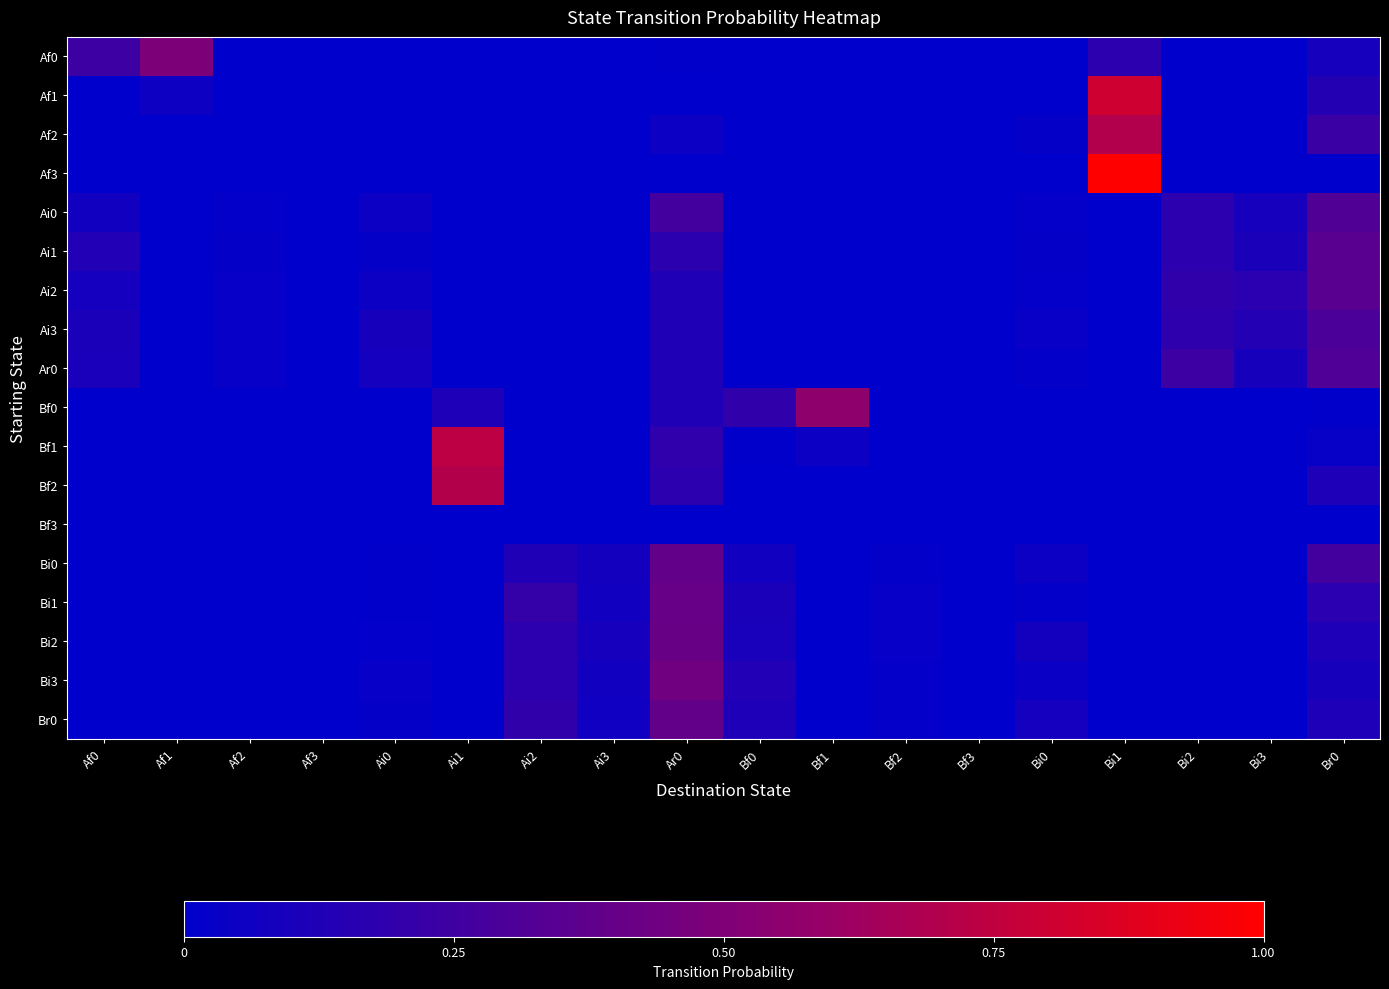

Reading right to left, list all the values displayed in this chart.

Af0: Br0=0.1	Bi3=0.0	Bi2=0.0	Bi1=0.2	Bi0=0.0	Bf3=0.0	Bf2=0.0	Bf1=0.0	Bf0=0.0	Ar0=0.0	Ai3=0.0	Ai2=0.0	Ai1=0.0	Ai0=0.0	Af3=0.0	Af2=0.0	Af1=0.5	Af0=0.2
Af1: Br0=0.1	Bi3=0.0	Bi2=0.0	Bi1=0.8	Bi0=0.0	Bf3=0.0	Bf2=0.0	Bf1=0.0	Bf0=0.0	Ar0=0.0	Ai3=0.0	Ai2=0.0	Ai1=0.0	Ai0=0.0	Af3=0.0	Af2=0.0	Af1=0.1	Af0=0.0
Af2: Br0=0.2	Bi3=0.0	Bi2=0.0	Bi1=0.7	Bi0=0.0	Bf3=0.0	Bf2=0.0	Bf1=0.0	Bf0=0.0	Ar0=0.0	Ai3=0.0	Ai2=0.0	Ai1=0.0	Ai0=0.0	Af3=0.0	Af2=0.0	Af1=0.0	Af0=0.0
Af3: Br0=0.0	Bi3=0.0	Bi2=0.0	Bi1=1.0	Bi0=0.0	Bf3=0.0	Bf2=0.0	Bf1=0.0	Bf0=0.0	Ar0=0.0	Ai3=0.0	Ai2=0.0	Ai1=0.0	Ai0=0.0	Af3=0.0	Af2=0.0	Af1=0.0	Af0=0.0
Ai0: Br0=0.3	Bi3=0.1	Bi2=0.2	Bi1=0.0	Bi0=0.0	Bf3=0.0	Bf2=0.0	Bf1=0.0	Bf0=0.0	Ar0=0.3	Ai3=0.0	Ai2=0.0	Ai1=0.0	Ai0=0.0	Af3=0.0	Af2=0.0	Af1=0.0	Af0=0.1
Ai1: Br0=0.4	Bi3=0.1	Bi2=0.2	Bi1=0.0	Bi0=0.0	Bf3=0.0	Bf2=0.0	Bf1=0.0	Bf0=0.0	Ar0=0.2	Ai3=0.0	Ai2=0.0	Ai1=0.0	Ai0=0.0	Af3=0.0	Af2=0.0	Af1=0.0	Af0=0.1
Ai2: Br0=0.3	Bi3=0.2	Bi2=0.2	Bi1=0.0	Bi0=0.0	Bf3=0.0	Bf2=0.0	Bf1=0.0	Bf0=0.0	Ar0=0.1	Ai3=0.0	Ai2=0.0	Ai1=0.0	Ai0=0.0	Af3=0.0	Af2=0.0	Af1=0.0	Af0=0.1
Ai3: Br0=0.3	Bi3=0.1	Bi2=0.2	Bi1=0.0	Bi0=0.0	Bf3=0.0	Bf2=0.0	Bf1=0.0	Bf0=0.0	Ar0=0.1	Ai3=0.0	Ai2=0.0	Ai1=0.0	Ai0=0.1	Af3=0.0	Af2=0.0	Af1=0.0	Af0=0.1
Ar0: Br0=0.3	Bi3=0.1	Bi2=0.2	Bi1=0.0	Bi0=0.0	Bf3=0.0	Bf2=0.0	Bf1=0.0	Bf0=0.0	Ar0=0.1	Ai3=0.0	Ai2=0.0	Ai1=0.0	Ai0=0.1	Af3=0.0	Af2=0.0	Af1=0.0	Af0=0.1
Bf0: Br0=0.0	Bi3=0.0	Bi2=0.0	Bi1=0.0	Bi0=0.0	Bf3=0.0	Bf2=0.0	Bf1=0.6	Bf0=0.2	Ar0=0.1	Ai3=0.0	Ai2=0.0	Ai1=0.1	Ai0=0.0	Af3=0.0	Af2=0.0	Af1=0.0	Af0=0.0
Bf1: Br0=0.0	Bi3=0.0	Bi2=0.0	Bi1=0.0	Bi0=0.0	Bf3=0.0	Bf2=0.0	Bf1=0.0	Bf0=0.0	Ar0=0.2	Ai3=0.0	Ai2=0.0	Ai1=0.7	Ai0=0.0	Af3=0.0	Af2=0.0	Af1=0.0	Af0=0.0
Bf2: Br0=0.1	Bi3=0.0	Bi2=0.0	Bi1=0.0	Bi0=0.0	Bf3=0.0	Bf2=0.0	Bf1=0.0	Bf0=0.0	Ar0=0.2	Ai3=0.0	Ai2=0.0	Ai1=0.7	Ai0=0.0	Af3=0.0	Af2=0.0	Af1=0.0	Af0=0.0
Bf3: Br0=0.0	Bi3=0.0	Bi2=0.0	Bi1=0.0	Bi0=0.0	Bf3=0.0	Bf2=0.0	Bf1=0.0	Bf0=0.0	Ar0=0.0	Ai3=0.0	Ai2=0.0	Ai1=0.0	Ai0=0.0	Af3=0.0	Af2=0.0	Af1=0.0	Af0=0.0
Bi0: Br0=0.3	Bi3=0.0	Bi2=0.0	Bi1=0.0	Bi0=0.0	Bf3=0.0	Bf2=0.0	Bf1=0.0	Bf0=0.1	Ar0=0.4	Ai3=0.1	Ai2=0.1	Ai1=0.0	Ai0=0.0	Af3=0.0	Af2=0.0	Af1=0.0	Af0=0.0
Bi1: Br0=0.2	Bi3=0.0	Bi2=0.0	Bi1=0.0	Bi0=0.0	Bf3=0.0	Bf2=0.0	Bf1=0.0	Bf0=0.1	Ar0=0.4	Ai3=0.1	Ai2=0.2	Ai1=0.0	Ai0=0.0	Af3=0.0	Af2=0.0	Af1=0.0	Af0=0.0
Bi2: Br0=0.1	Bi3=0.0	Bi2=0.0	Bi1=0.0	Bi0=0.1	Bf3=0.0	Bf2=0.0	Bf1=0.0	Bf0=0.1	Ar0=0.4	Ai3=0.1	Ai2=0.2	Ai1=0.0	Ai0=0.0	Af3=0.0	Af2=0.0	Af1=0.0	Af0=0.0
Bi3: Br0=0.1	Bi3=0.0	Bi2=0.0	Bi1=0.0	Bi0=0.0	Bf3=0.0	Bf2=0.0	Bf1=0.0	Bf0=0.1	Ar0=0.4	Ai3=0.1	Ai2=0.2	Ai1=0.0	Ai0=0.0	Af3=0.0	Af2=0.0	Af1=0.0	Af0=0.0
Br0: Br0=0.1	Bi3=0.0	Bi2=0.0	Bi1=0.0	Bi0=0.1	Bf3=0.0	Bf2=0.0	Bf1=0.0	Bf0=0.1	Ar0=0.4	Ai3=0.1	Ai2=0.2	Ai1=0.0	Ai0=0.0	Af3=0.0	Af2=0.0	Af1=0.0	Af0=0.0